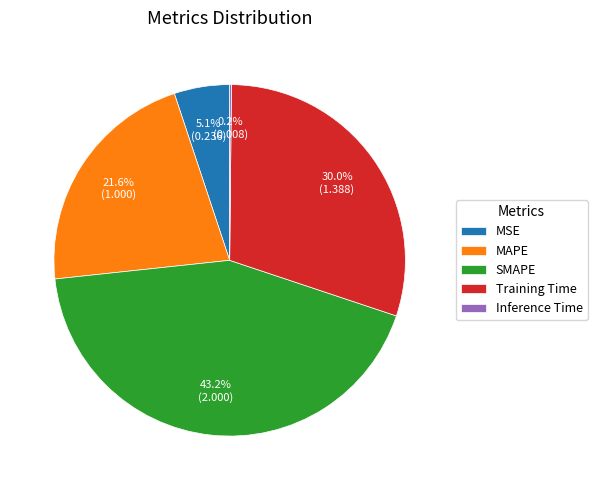

Which slice is the largest?

SMAPE